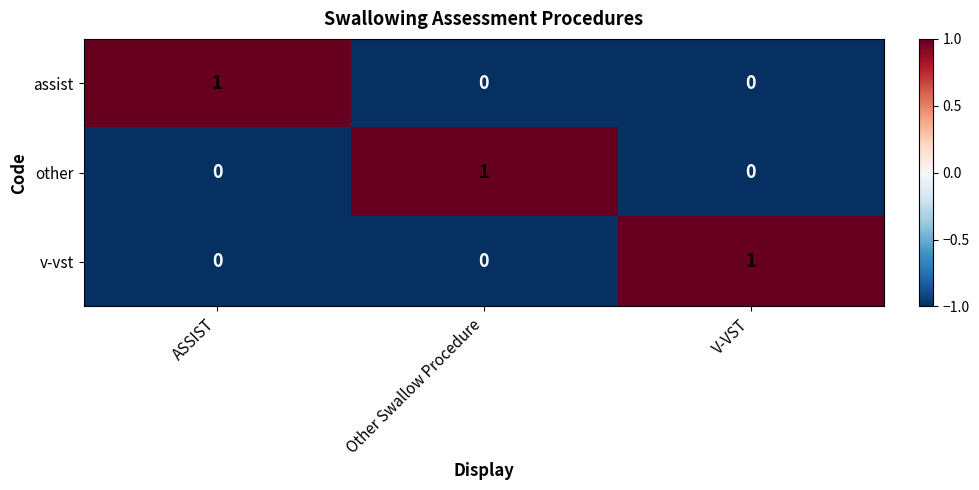

How many assist values are between 0 and 1?

3